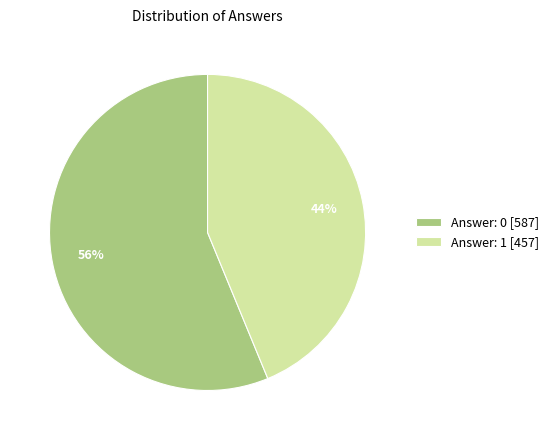

To the nearest percent, what is the difference between the largest and smallest slice percentages?

12%